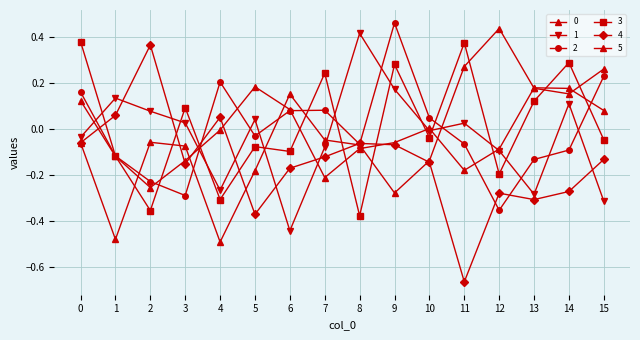

Where is the first local maximum for 1?

1